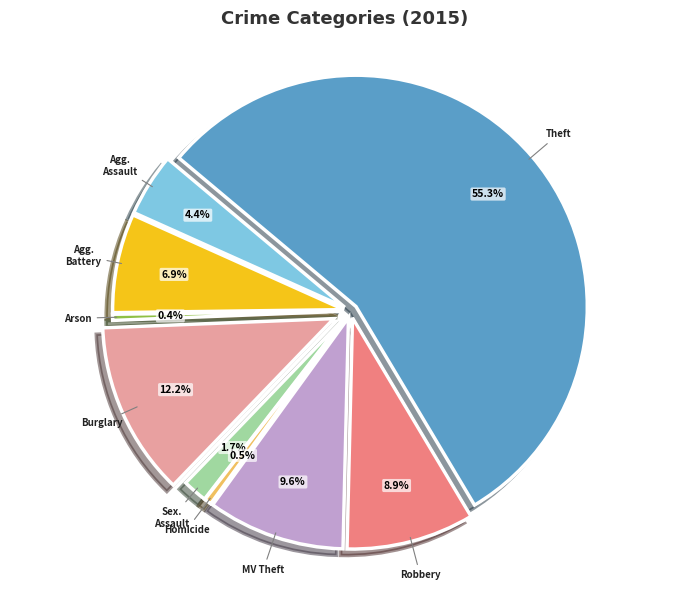

Is it true that Theft is 55% of the pie?

True